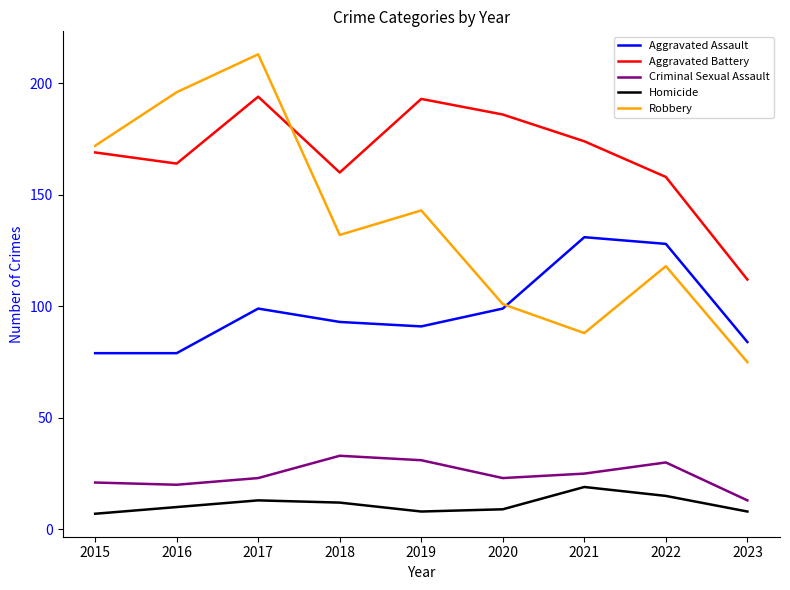

Which series has the largest range (max minus min)?

Robbery